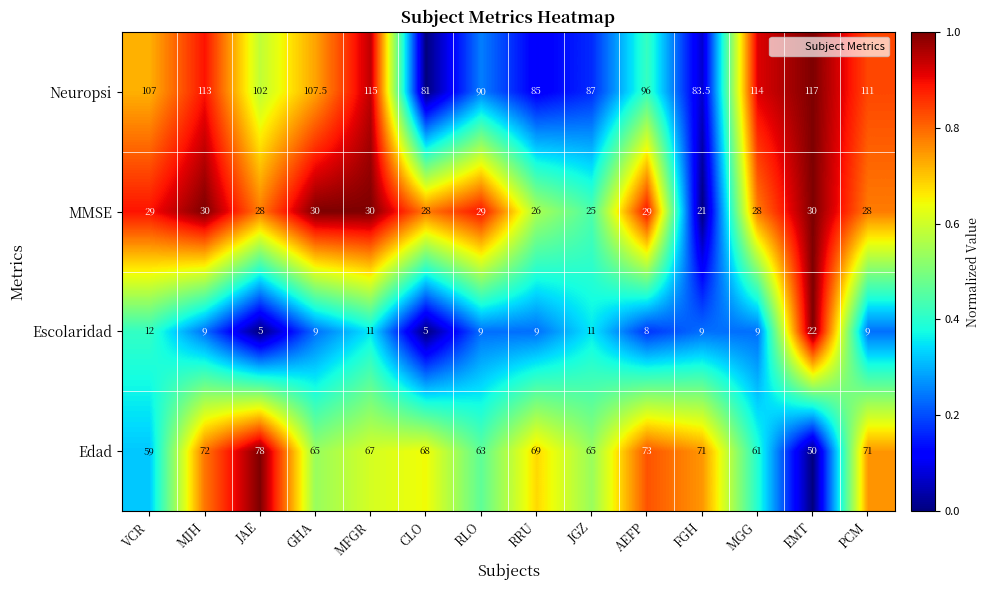

Count the number of categories in the chart.

14